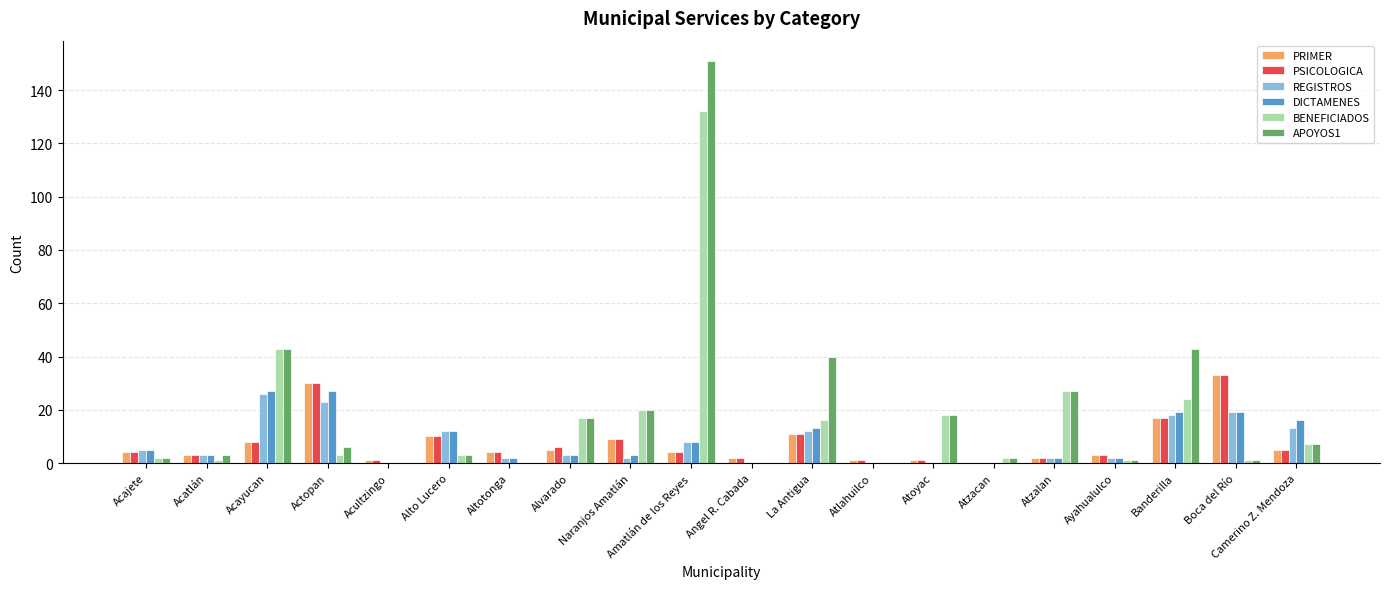

How many categories are shown in the chart?

20